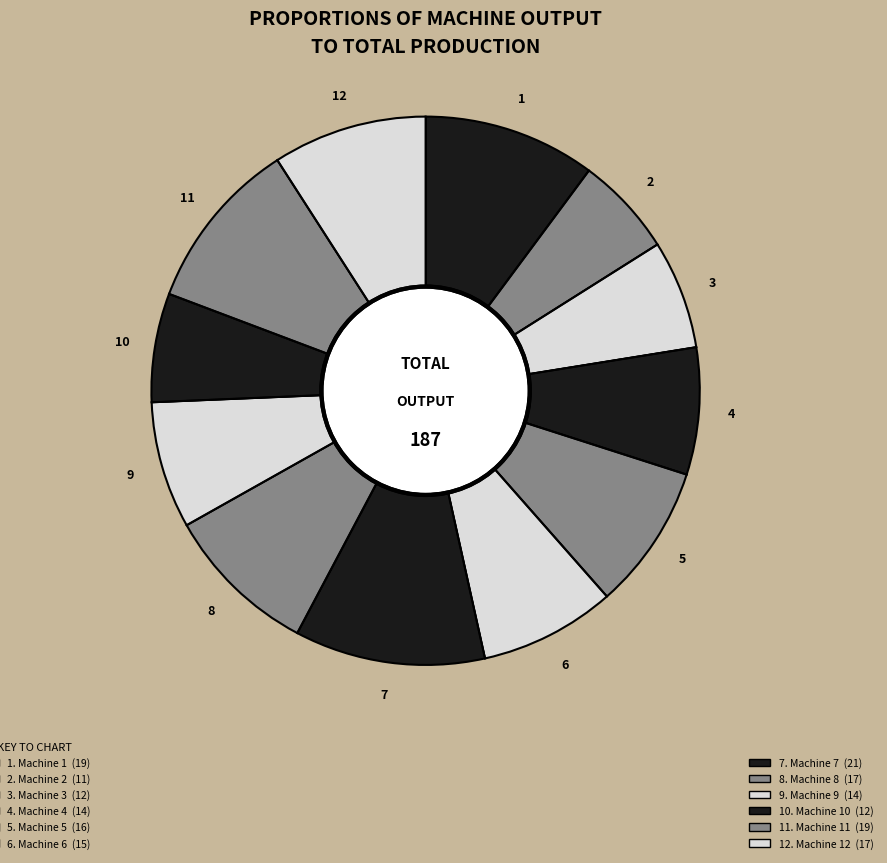

Rank the categories by value from lowest to highest.

Machine 2, Machine 3, Machine 10, Machine 4, Machine 9, Machine 6, Machine 5, Machine 8, Machine 12, Machine 1, Machine 11, Machine 7